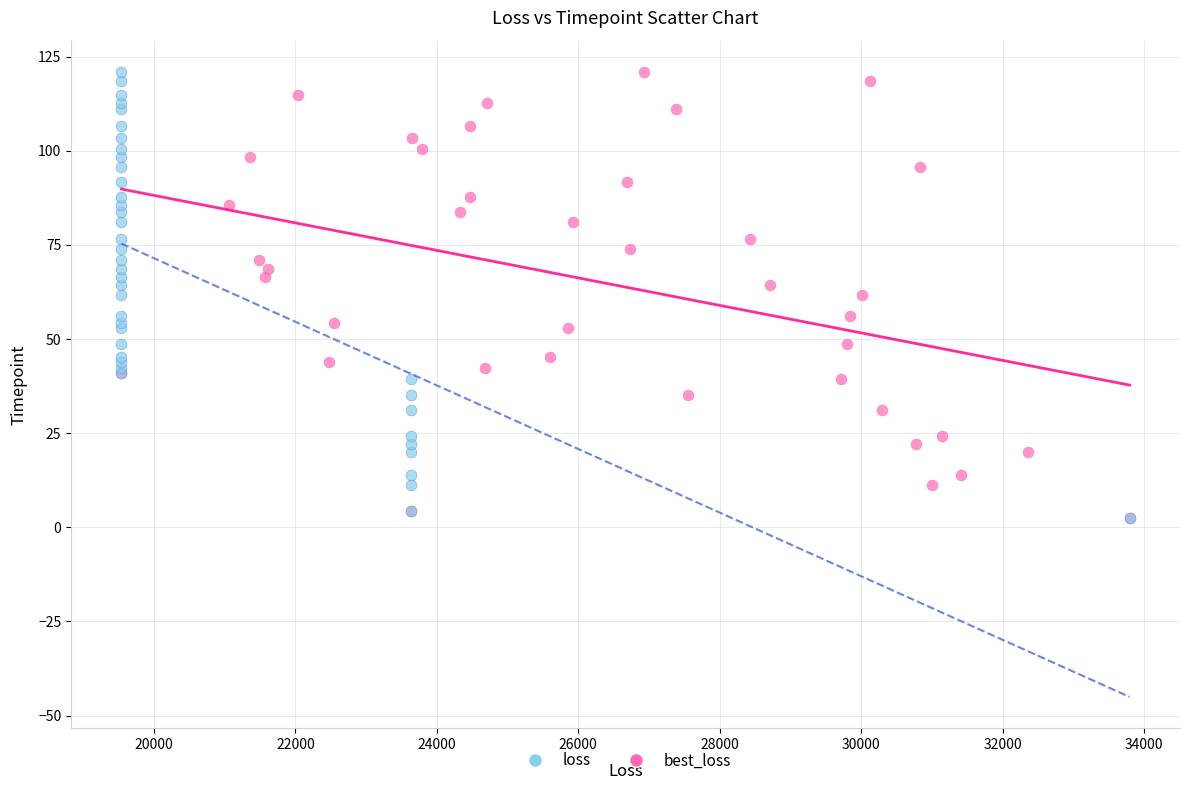

What are all the series names shown in the legend?

loss, best_loss